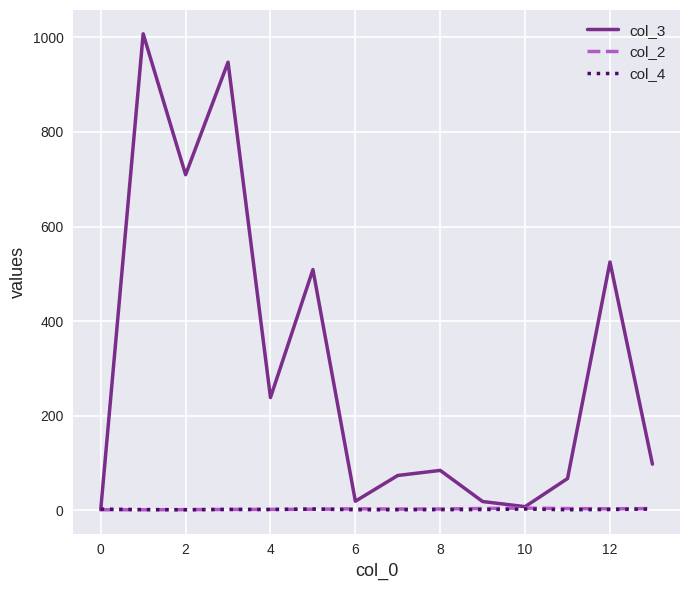

How many lines are shown in the chart?

3